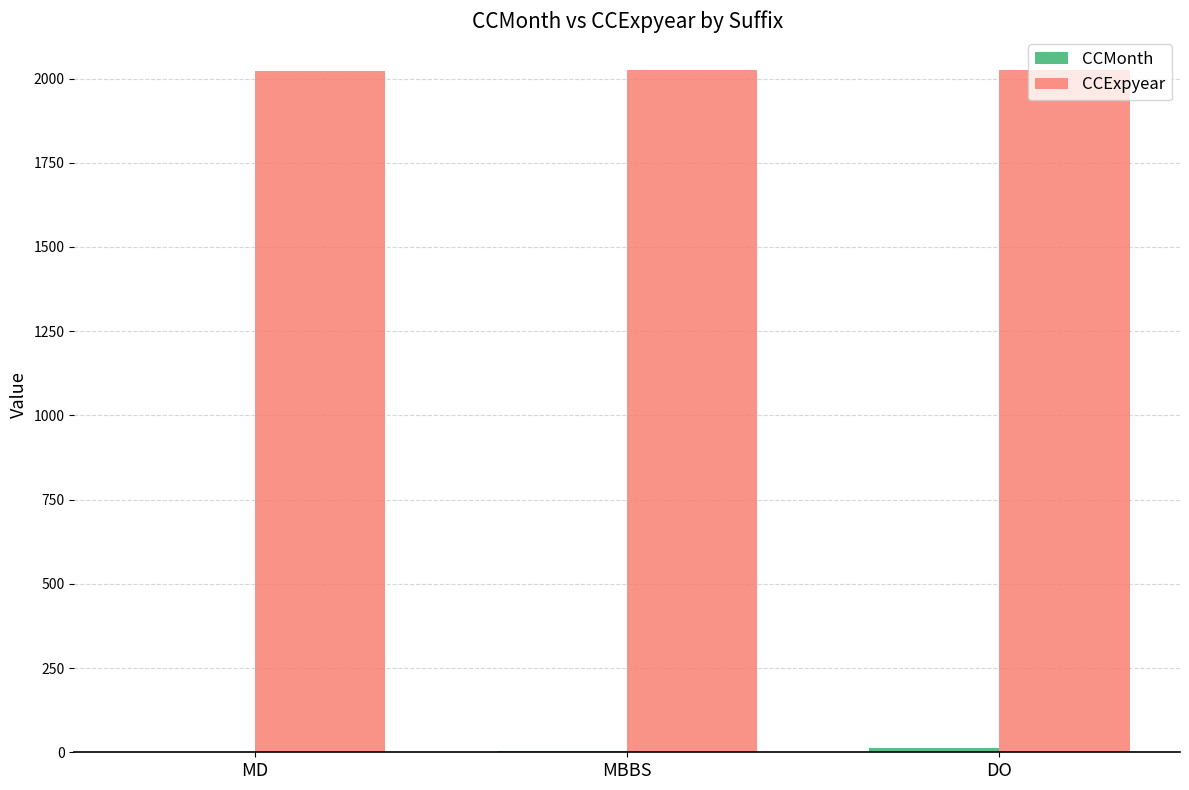

What is the greatest value displayed?

2025